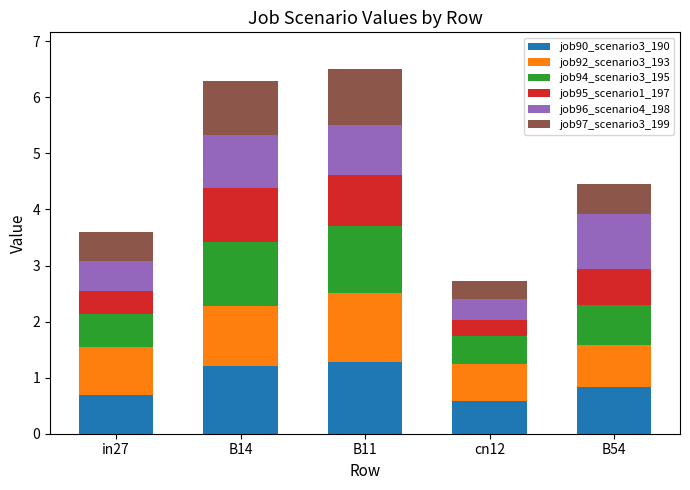

What is the average value of the job90_scenario3_190 series?

0.9